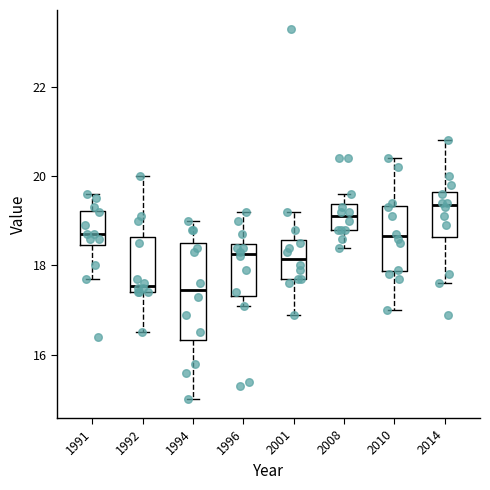

Reading left to right, transcribe this box plot: for each box, give where its median line is, the range the box spans, and where its two whiskers end, as read against the y-axis. The values are not printed on the chart, so give them approximately, as read against the axis.

1991: median 18.8, box 18.4 to 19.2, whiskers 17.8 to 19.6
1992: median 17.6, box 17.4 to 18.6, whiskers 16.6 to 20.0
1994: median 17.4, box 16.4 to 18.6, whiskers 15.0 to 19.0
1996: median 18.2, box 17.4 to 18.4, whiskers 17.2 to 19.2
2001: median 18.2, box 17.8 to 18.6, whiskers 17.0 to 19.2
2008: median 19.2, box 18.8 to 19.4, whiskers 18.4 to 19.6
2010: median 18.6, box 17.8 to 19.4, whiskers 17.0 to 20.4
2014: median 19.4, box 18.6 to 19.6, whiskers 17.6 to 20.8